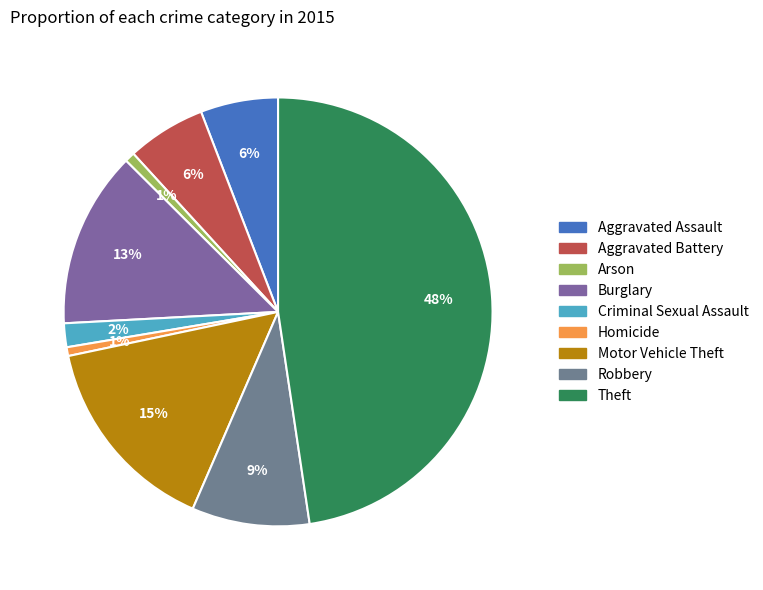

To the nearest percent, what portion does Homicide represent?

1%